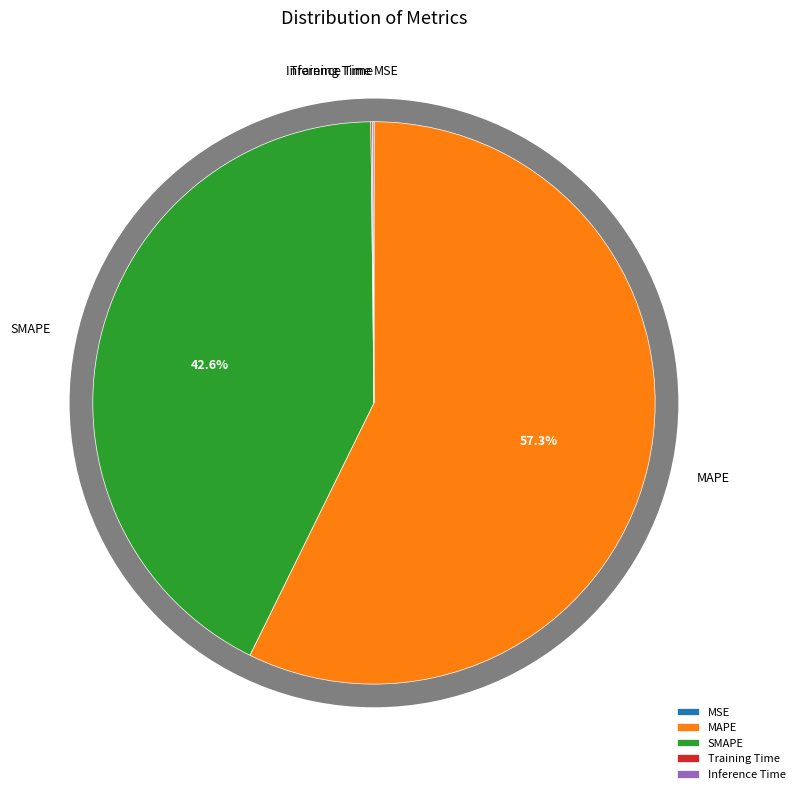

What is the largest slice in the pie chart?

MAPE